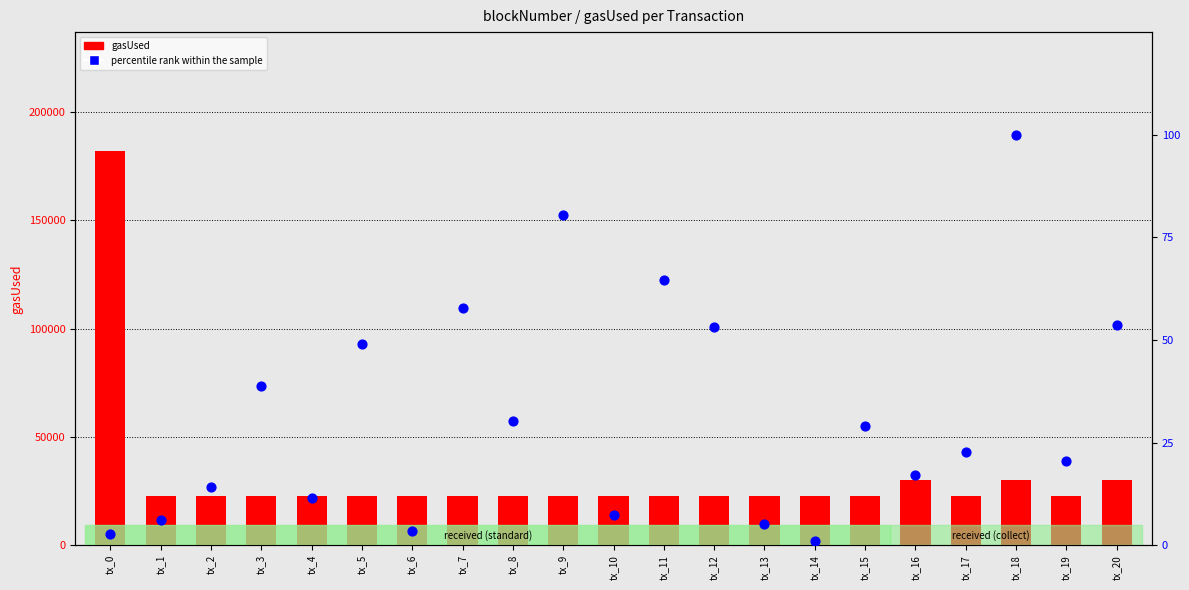

Which series has the largest total across all categories?

gasUsed